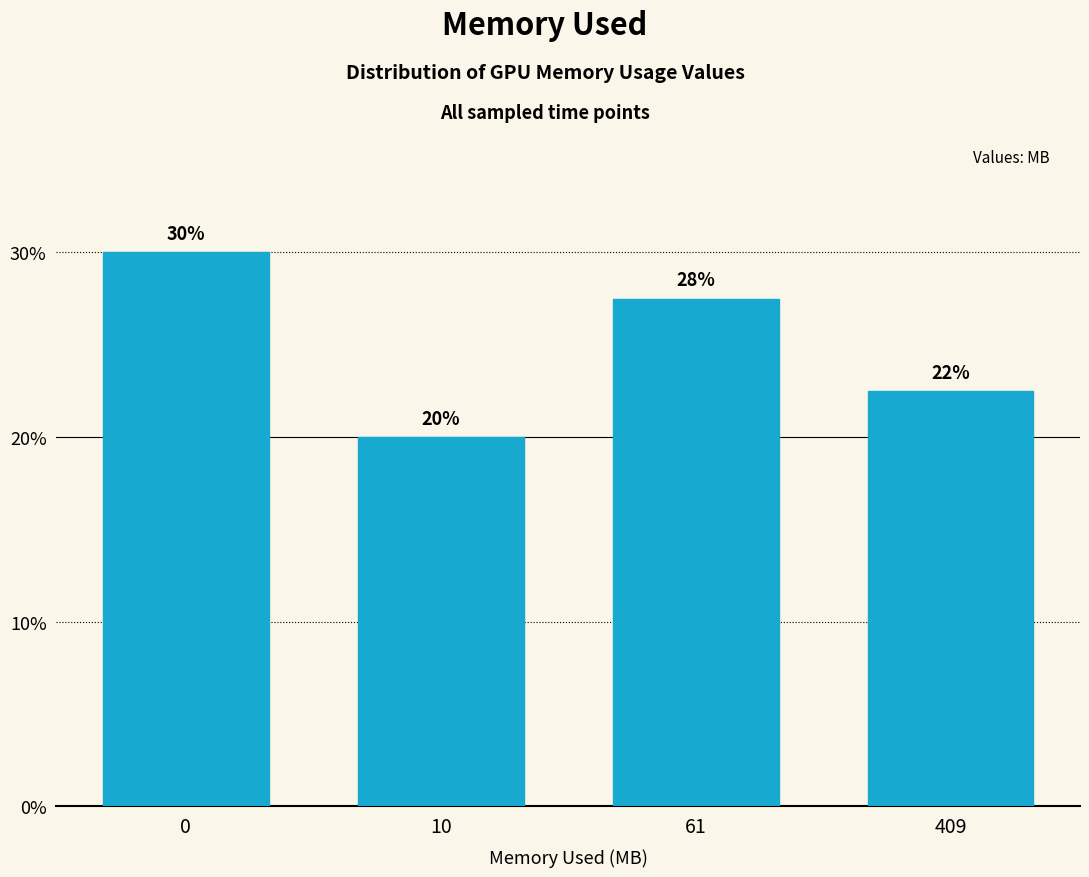

What is the difference between the maximum and minimum values?

10.0